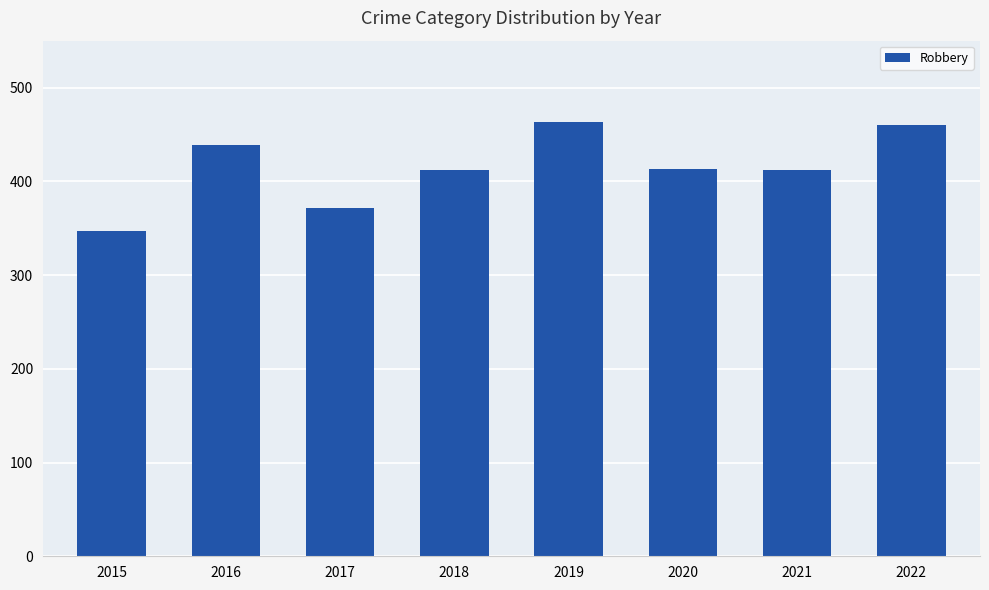

What is the minimum value shown in the chart?

347